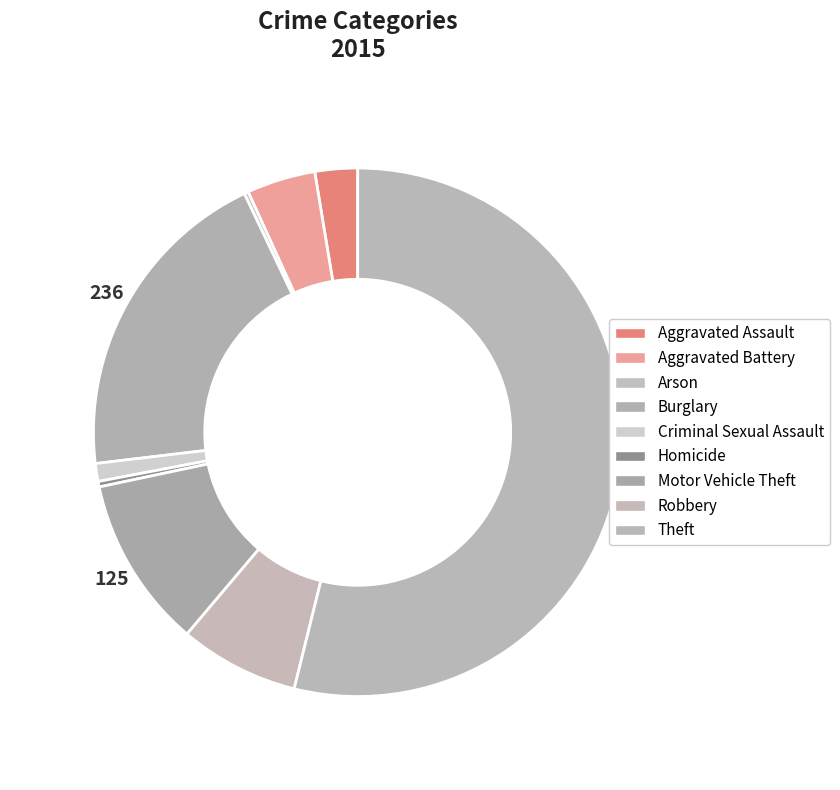

Does Arson account for over 50% of the chart?

No